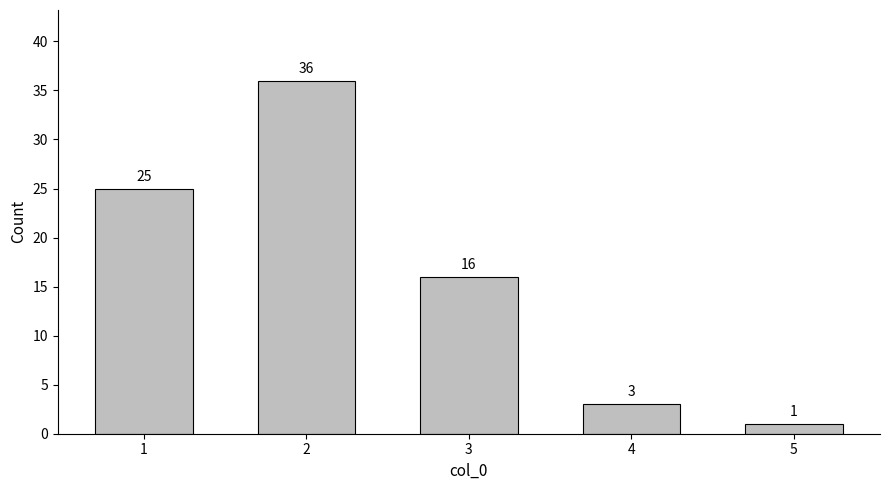

Reading left to right, extract all data points from this chart.

25	36	16	3	1